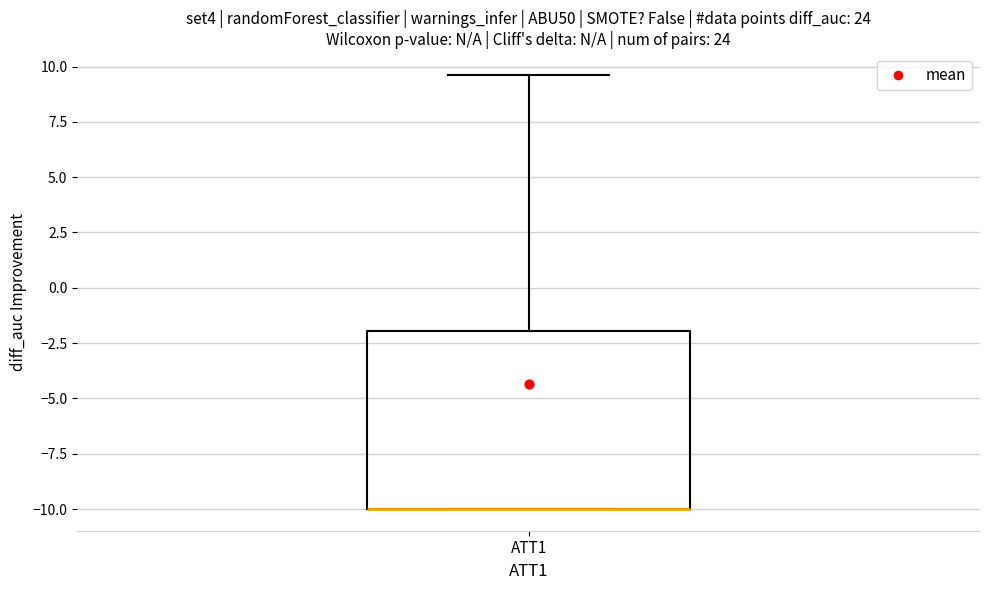

Transcribe this box plot: give where the median line is, the range the box spans, and where the two whiskers end, as read against the y-axis. The values are not printed on the chart, so give them approximately, as read against the axis.

median -10.0 (drawn on the box's lower edge), box -10.0 to -2.0, whiskers -10.0 to 9.5